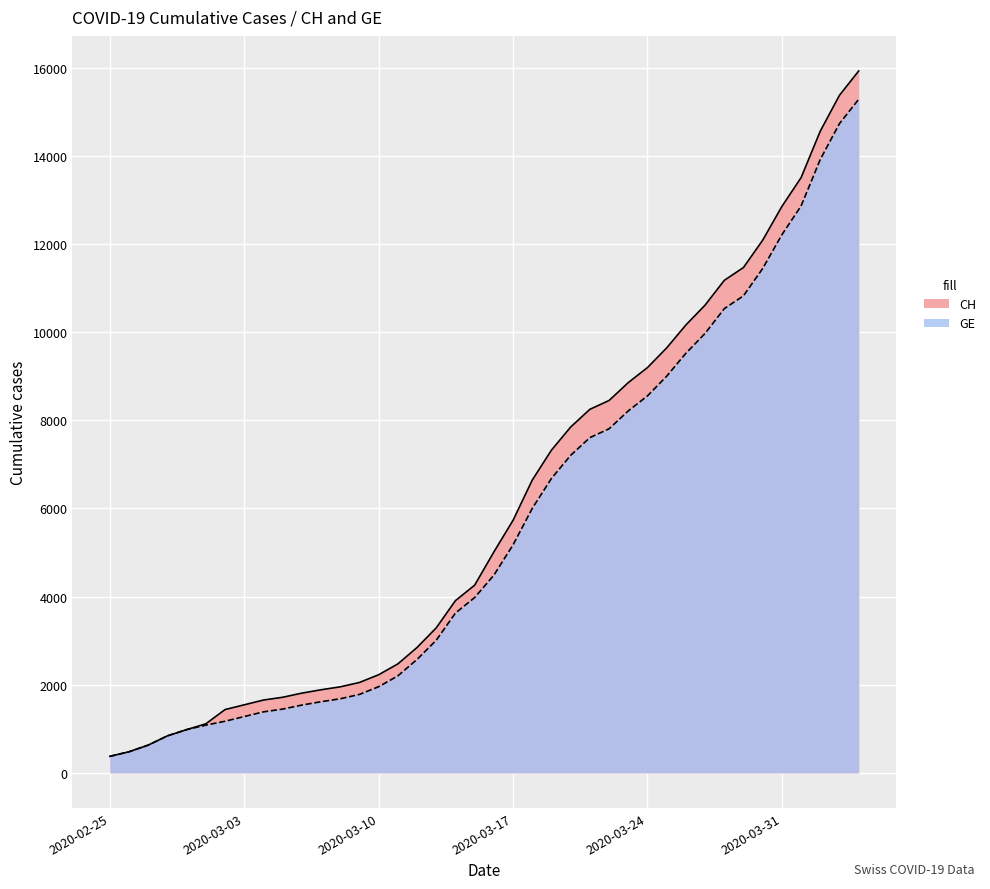

What is the value of the CH point at the 10th from the left?

1715